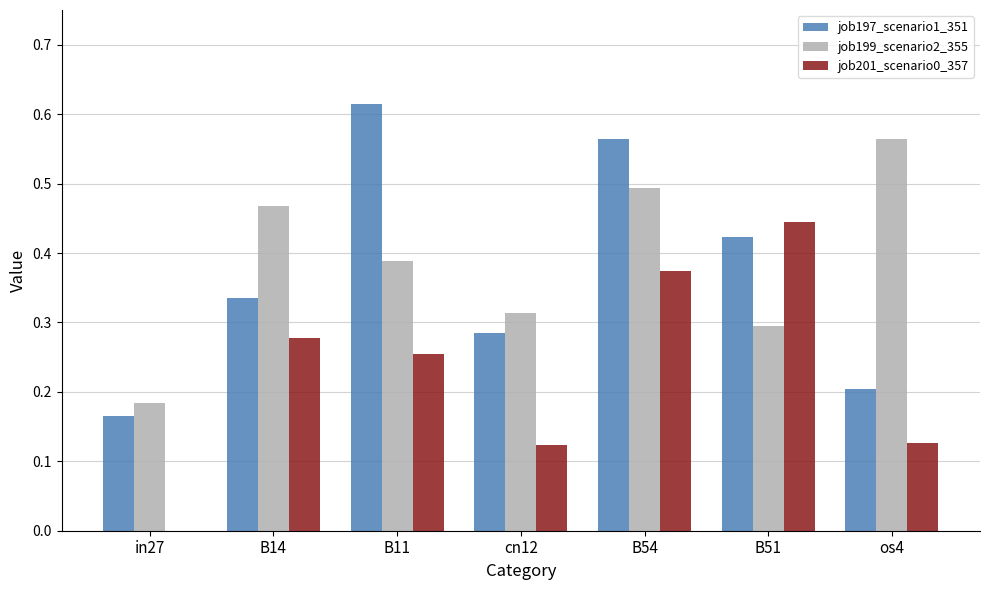

Is it true that job197_scenario1_351 equals 0.2 at in27?

True